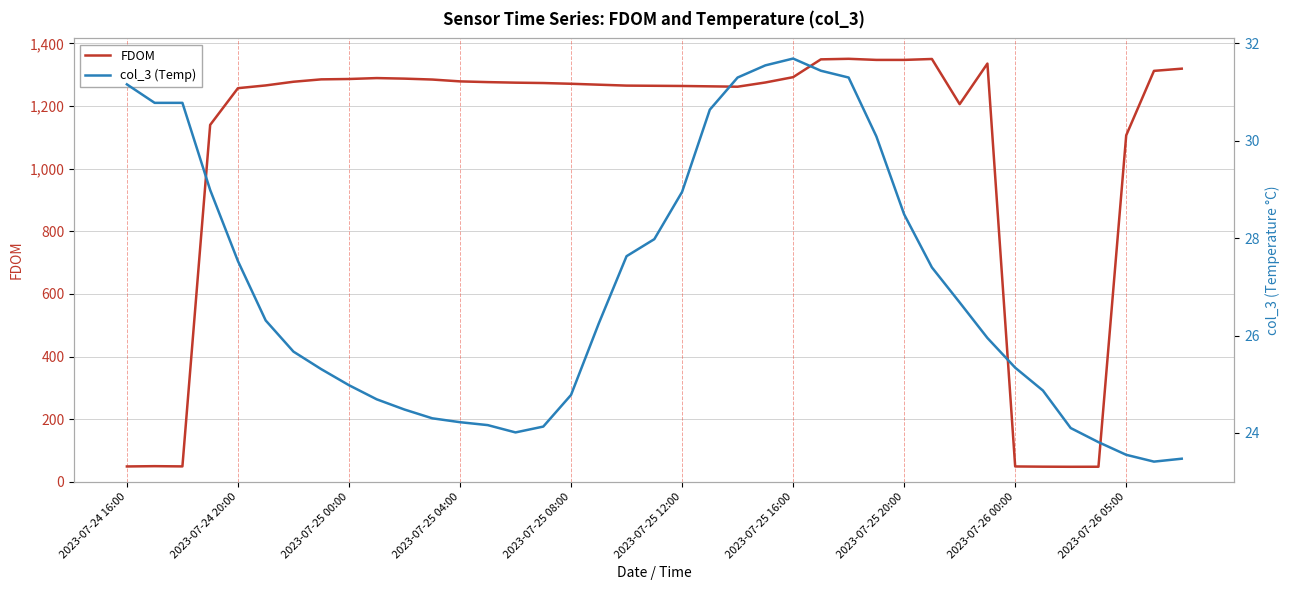

Reading left to right, transcribe all the data shown in this chart.

FDOM: 48.9	49.9	49.1	1139.7	1256.9	1265.7	1277.5	1285.1	1286.3	1289.2	1287.4	1284.5	1278.6	1276.3	1274.6	1273.4	1271.0	1268.1	1265.1	1264.6	1264.0	1262.8	1261.6	1275.1	1292.1	1349.0	1350.7	1347.2	1347.2	1350.2	1205.9	1335.5	48.9	48.2	47.9	48.0	1106.4	1312.2	1319.2
col_3 (Temp): 31.2	30.8	30.8	29.0	27.5	26.3	25.7	25.3	25.0	24.7	24.5	24.3	24.2	24.2	24.0	24.1	24.8	26.2	27.6	28.0	28.9	30.6	31.3	31.6	31.7	31.4	31.3	30.1	28.5	27.4	26.7	25.9	25.3	24.9	24.1	23.8	23.6	23.4	23.5